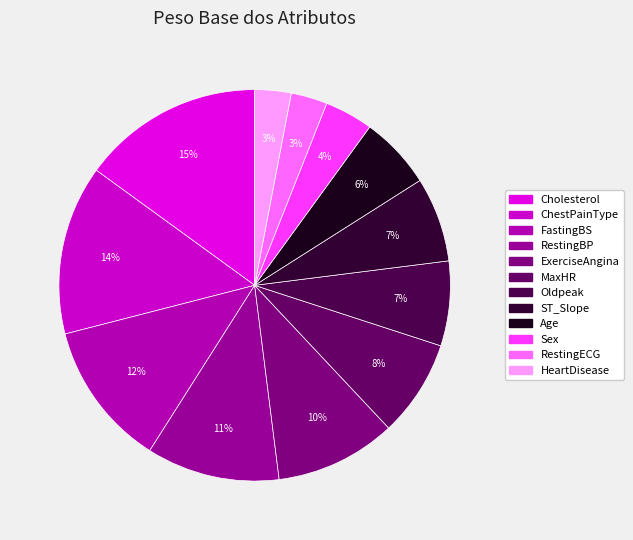

True or false: Oldpeak accounts for 7% of the total.

True